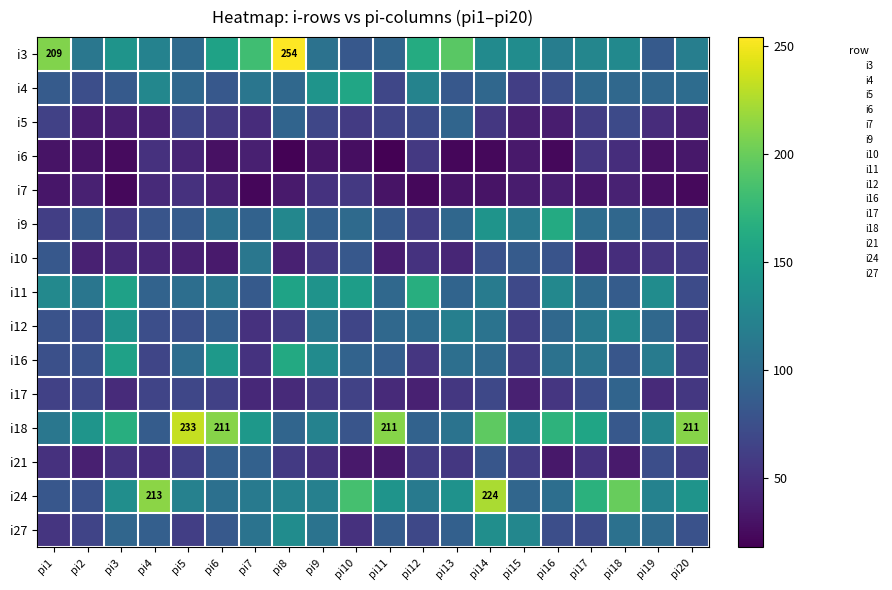

At which category is the sum across all series the highest?

pi14